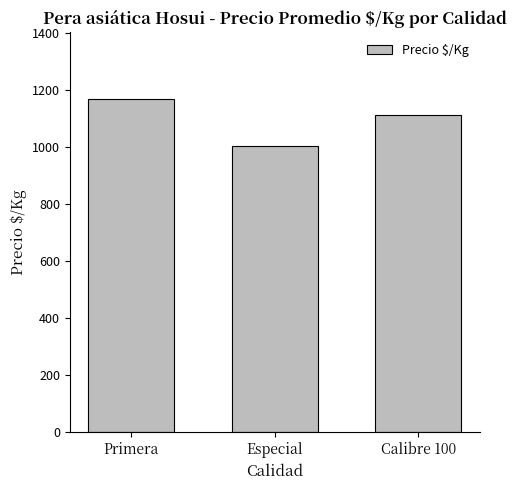

What value does the data have at Calibre 100, to the nearest 10?

1110